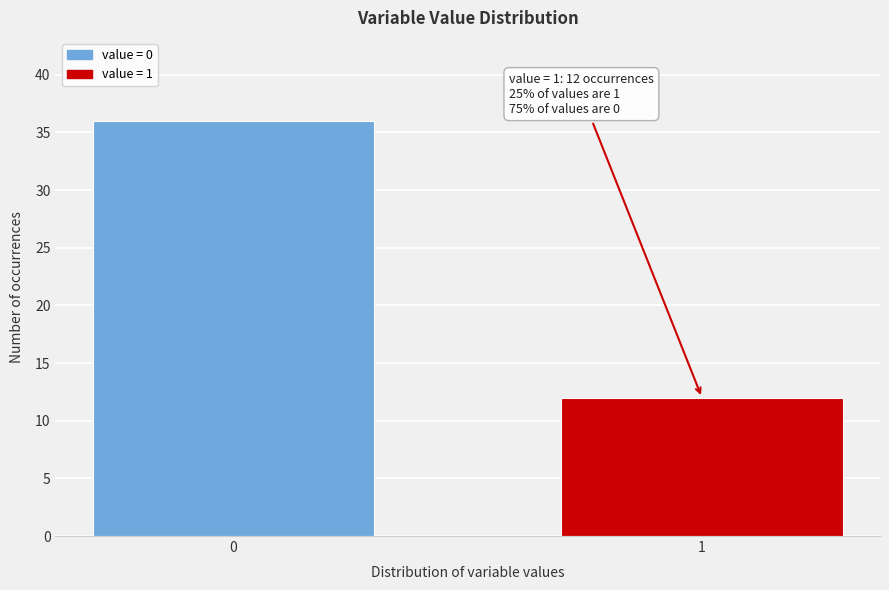

Reading right to left, what are all the values shown in this chart?

12	36